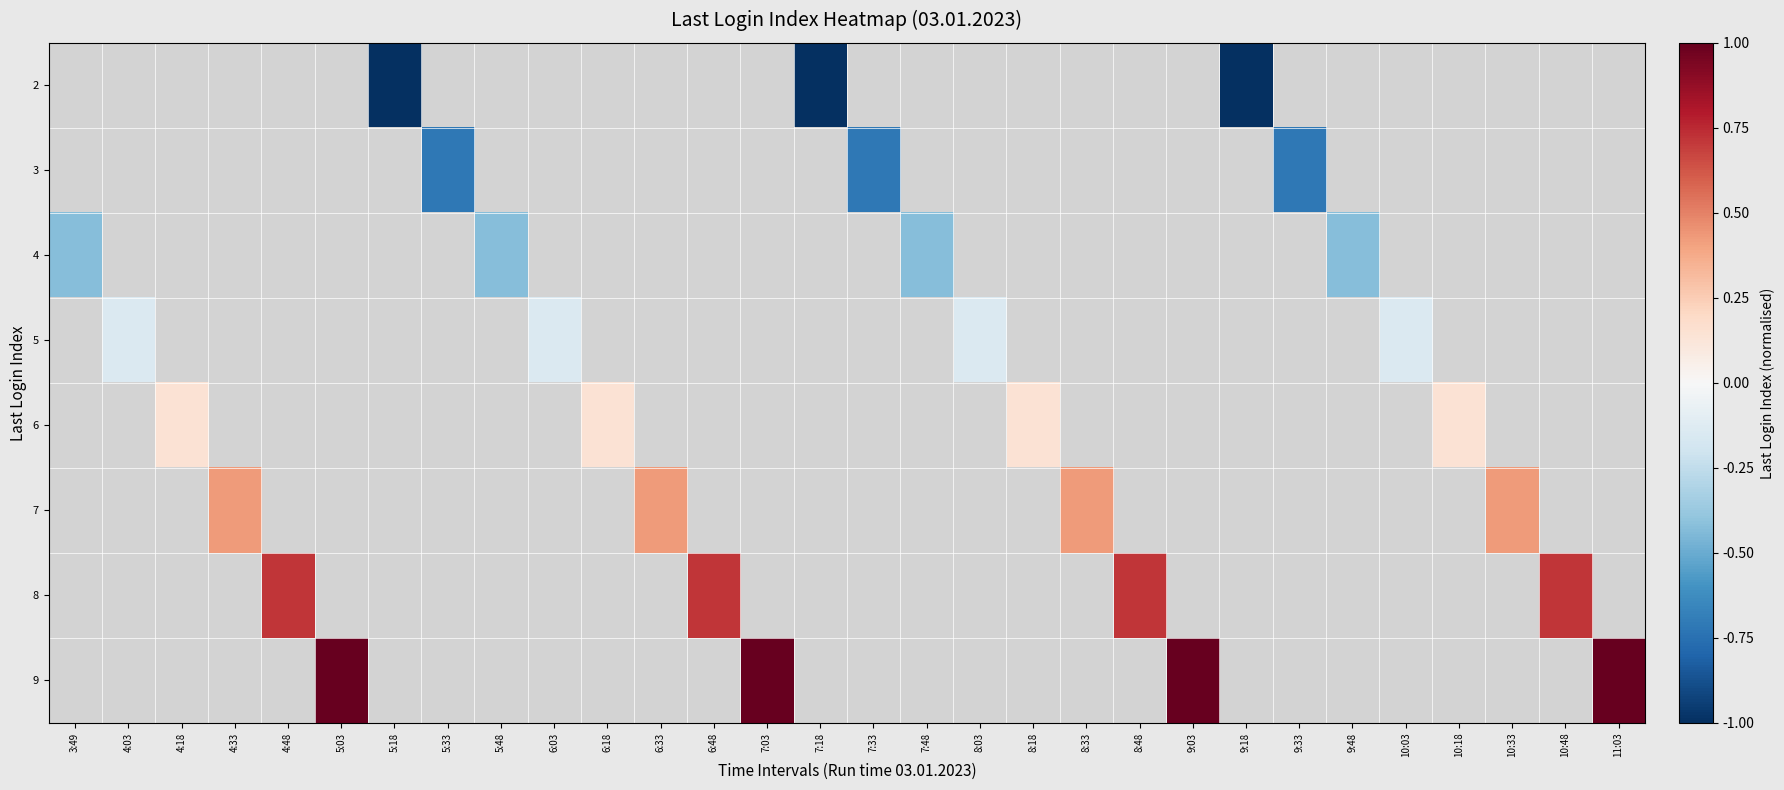

Is the value of 4 at 5:03 greater than the value of 6 at 10:03?

No